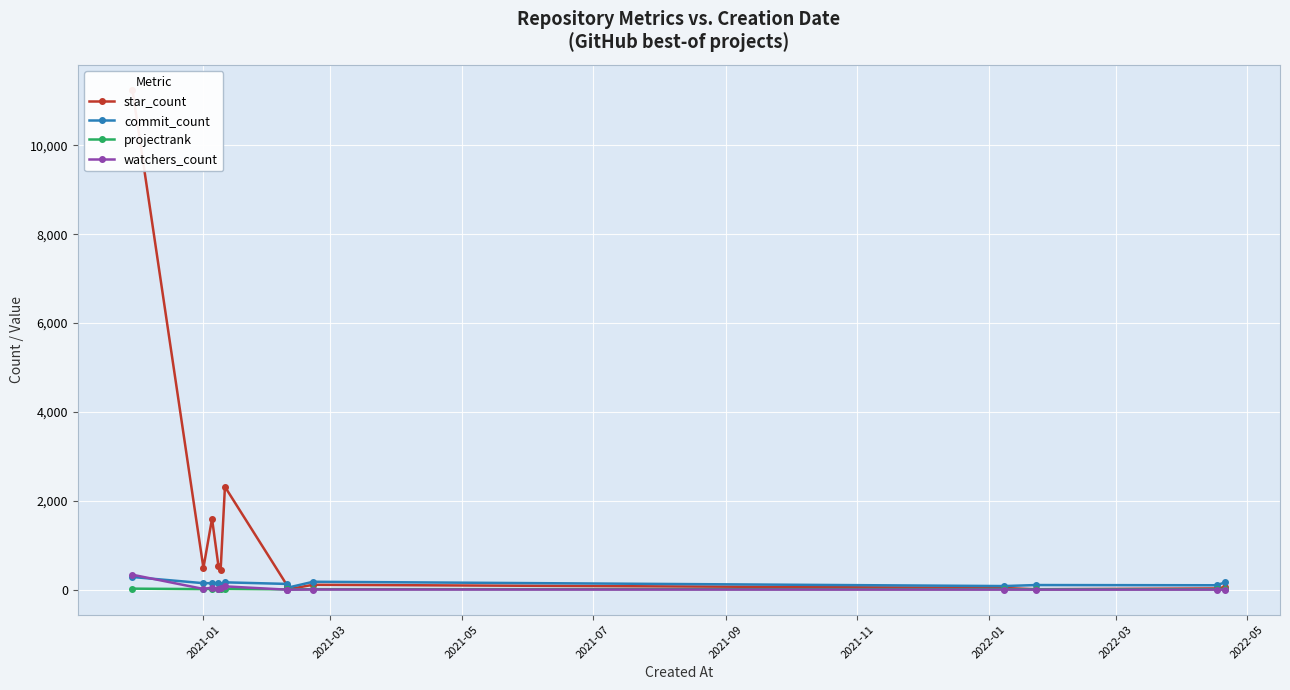

How many lines are shown in the chart?

4